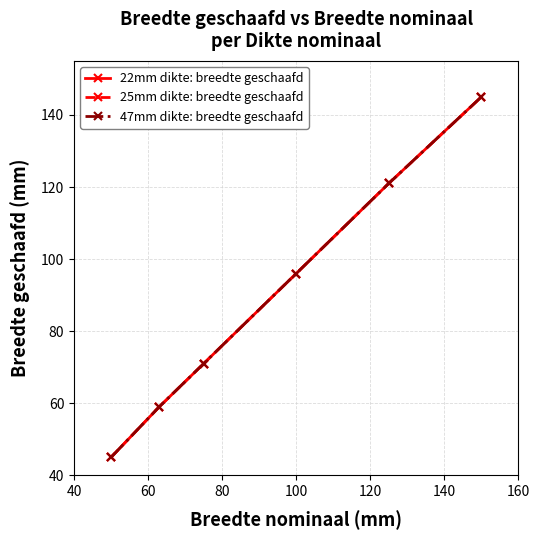

What is the sum of all 22mm dikte: breedte geschaafd values?

537